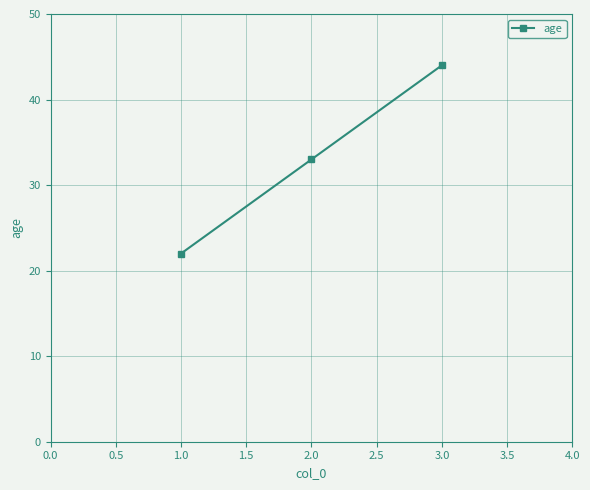

Is it true that the value at 3.0 is 59?

False